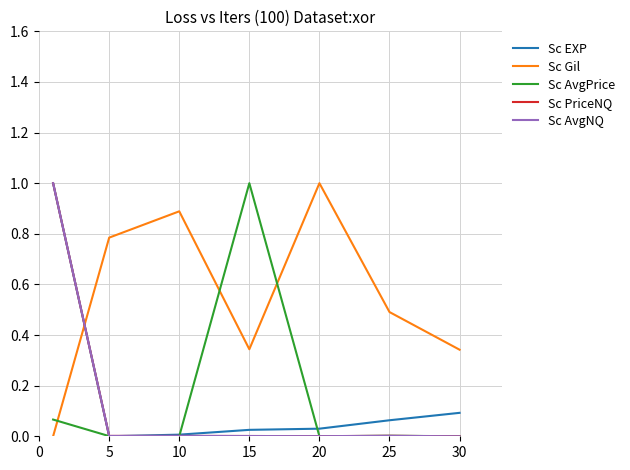

What is the difference between the maximum and minimum values in the Sc AvgNQ series?

1.0